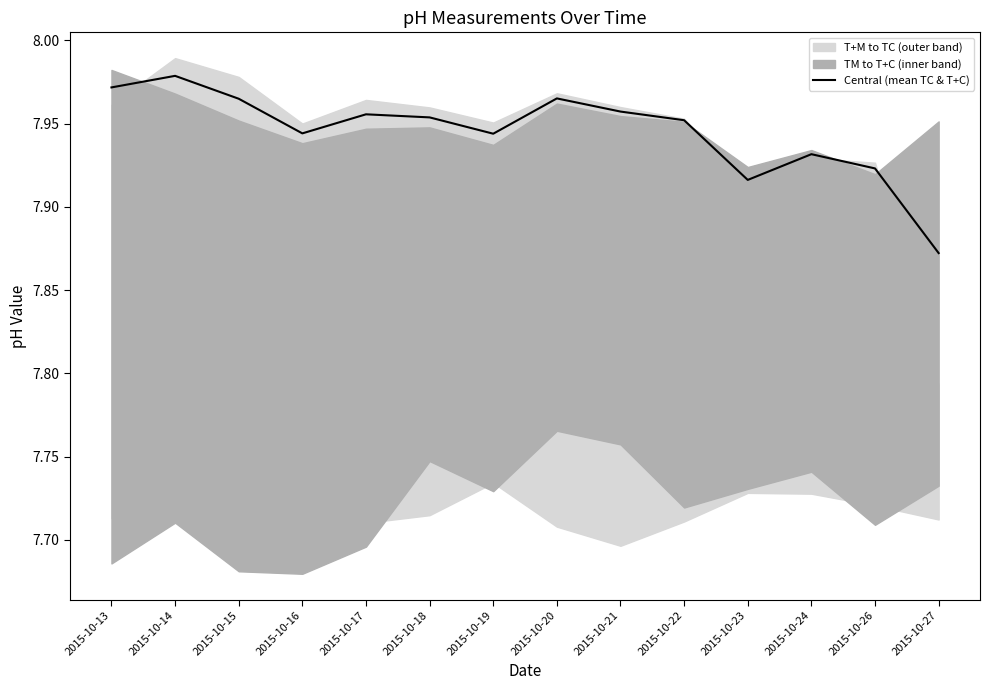

What is the sum of all values?

111.2